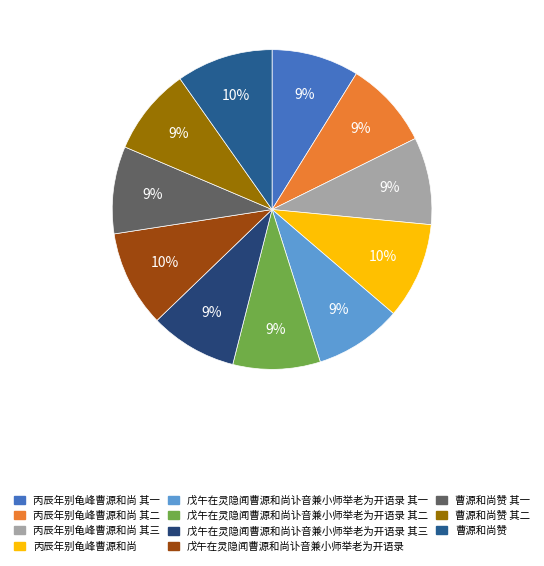

How many segments does this pie chart have?

11